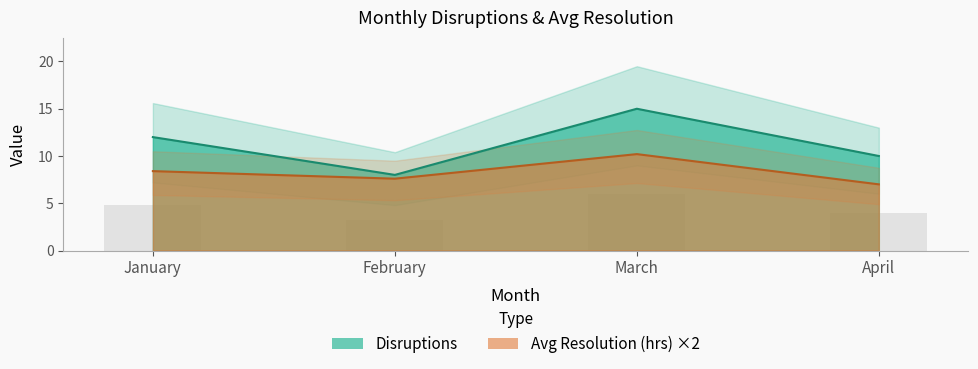

At which category does the chart reach its peak across all series?

March